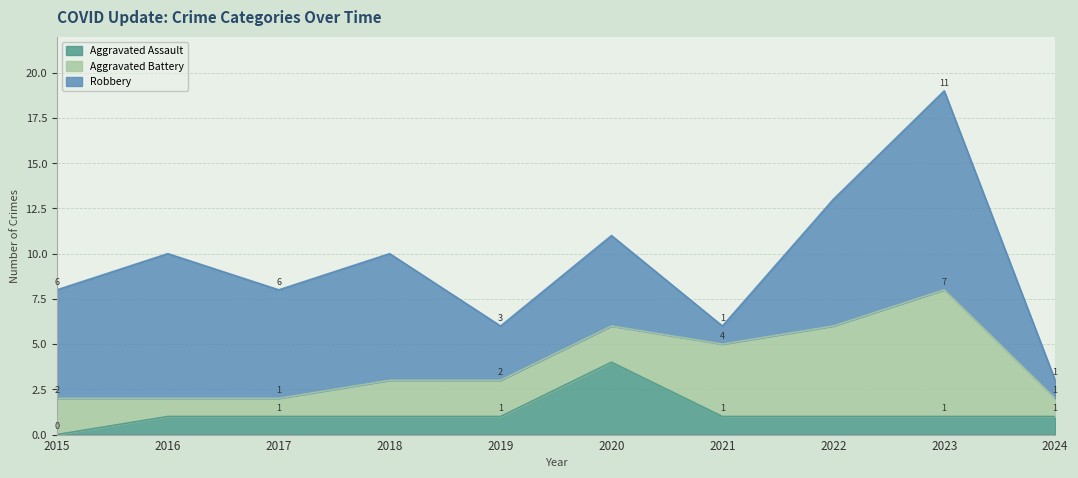

What is the total value across all series at 2018?

10